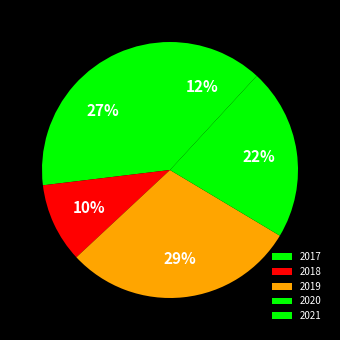

The 2018 slice represents 23% of the pie. True or false?

False